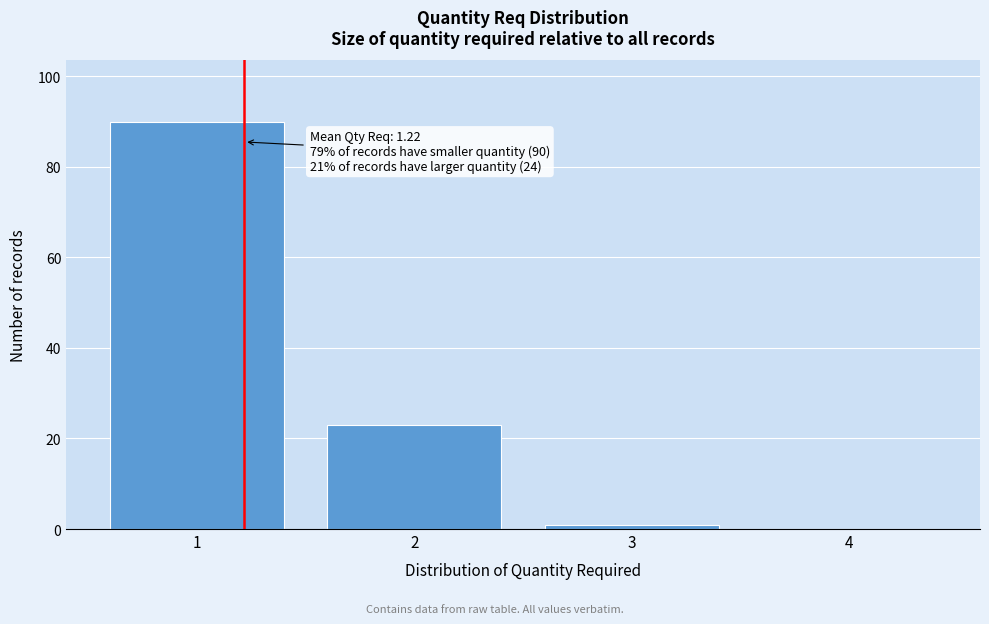

Over which range of the x-axis is the bar tallest?

0.5 to 1.5